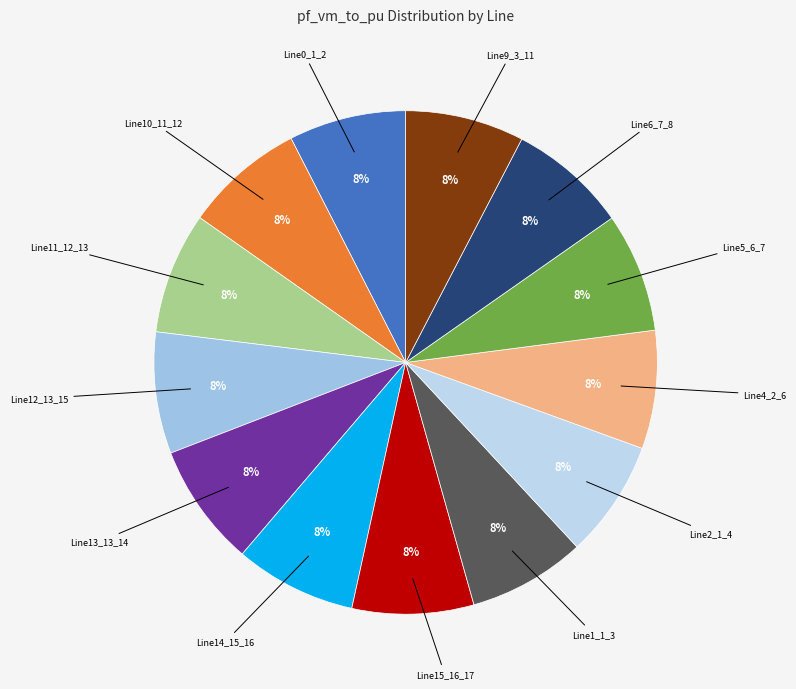

To the nearest percent, what portion does Line2_1_4 represent?

8%